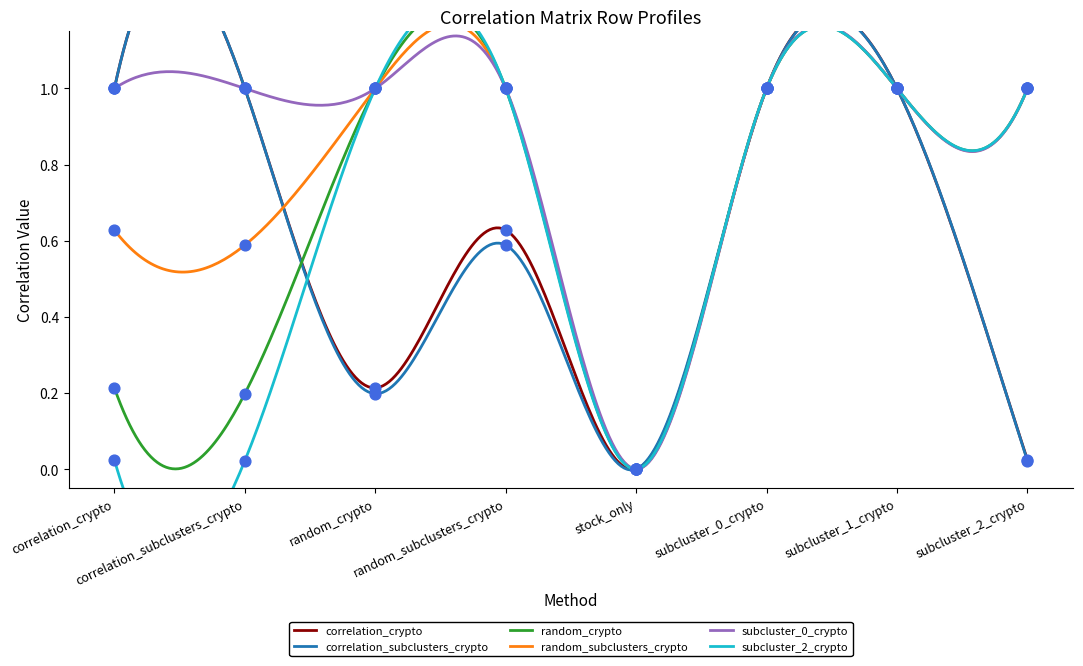

What are all the series names shown in the legend?

correlation_crypto, correlation_subclusters_crypto, random_crypto, random_subclusters_crypto, subcluster_0_crypto, subcluster_2_crypto